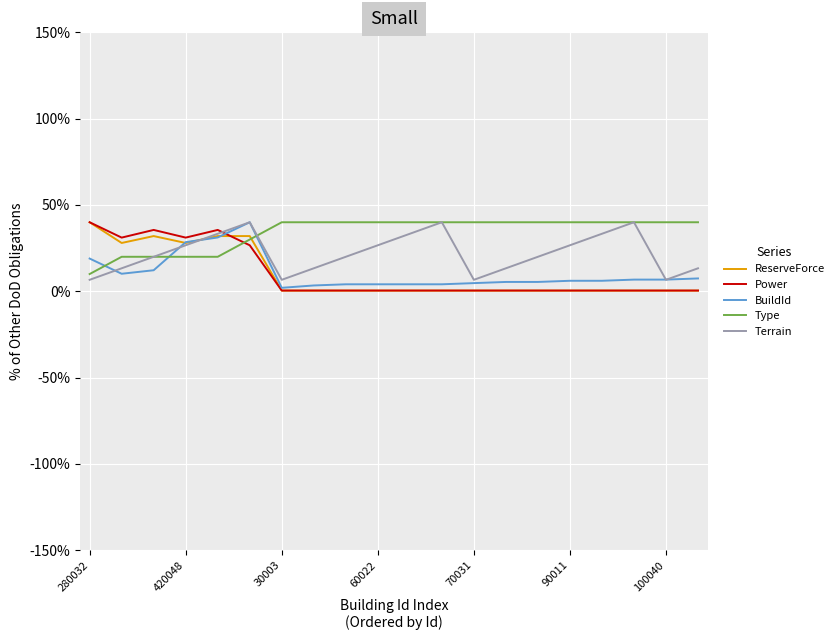

What is the maximum value for BuildId?

40.0